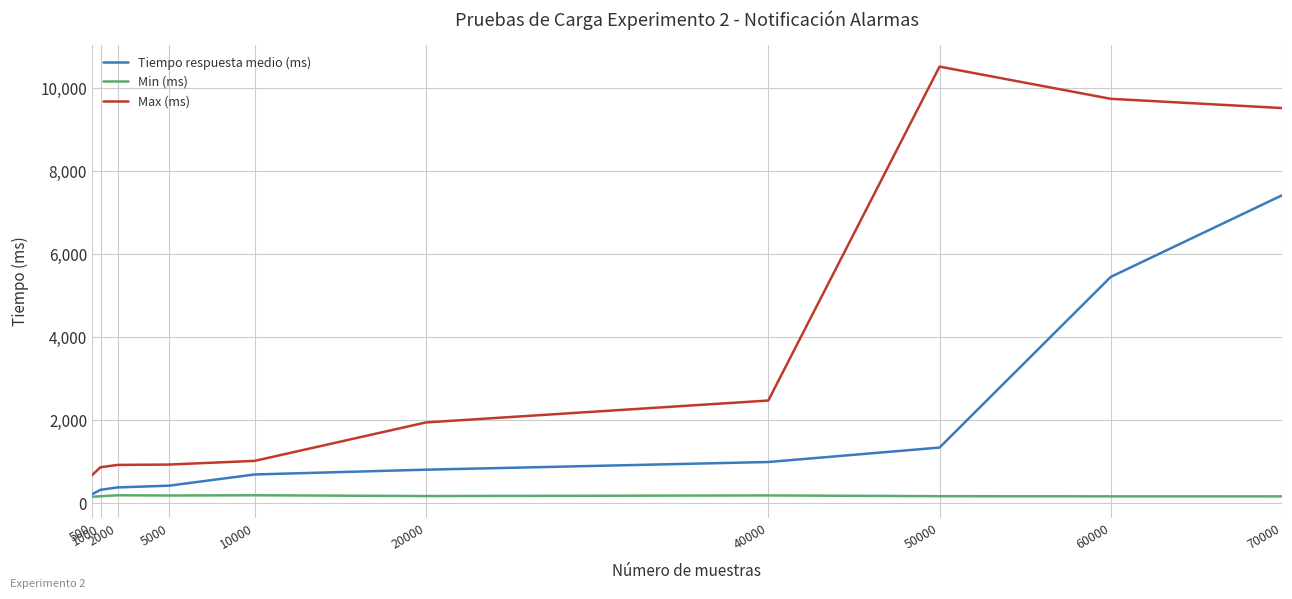

Which series has the largest total across all categories?

Max (ms)